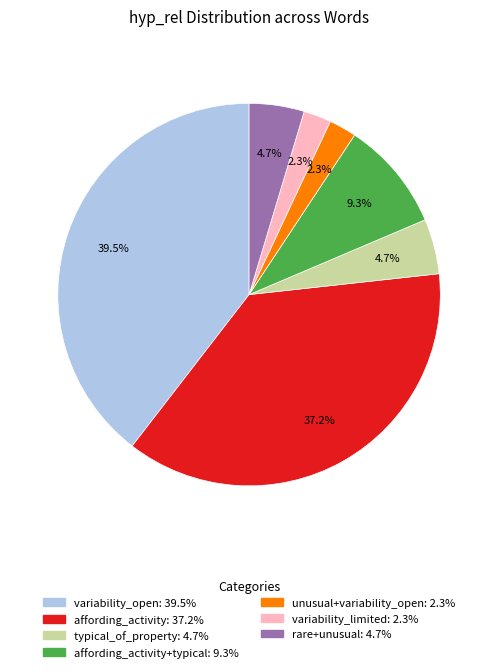

Does any single category account for the majority?

No